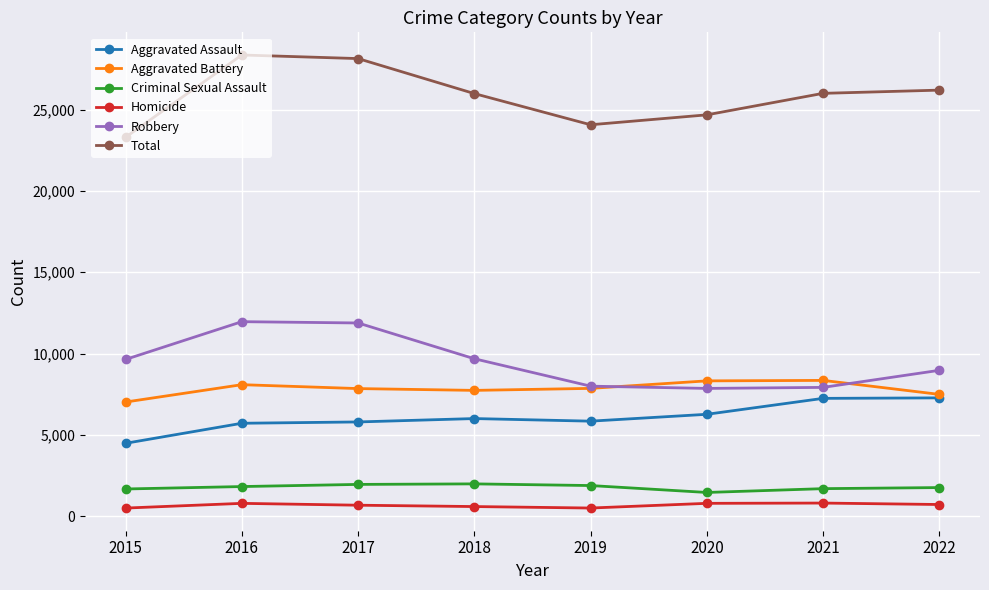

What is the difference between the second highest and second lowest values in the Aggravated Assault series?

1531